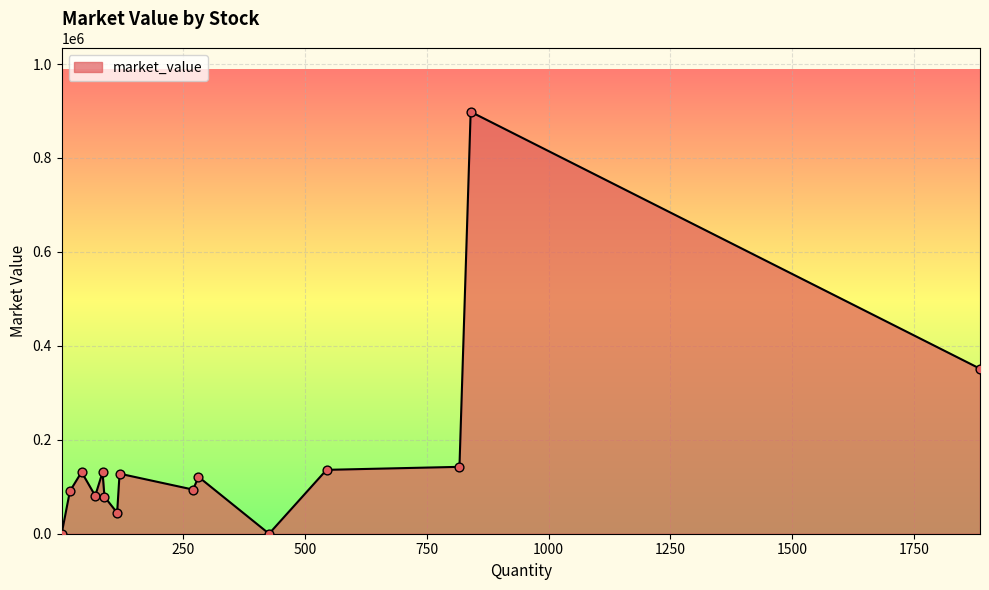

What is the greatest value displayed?

898380.0